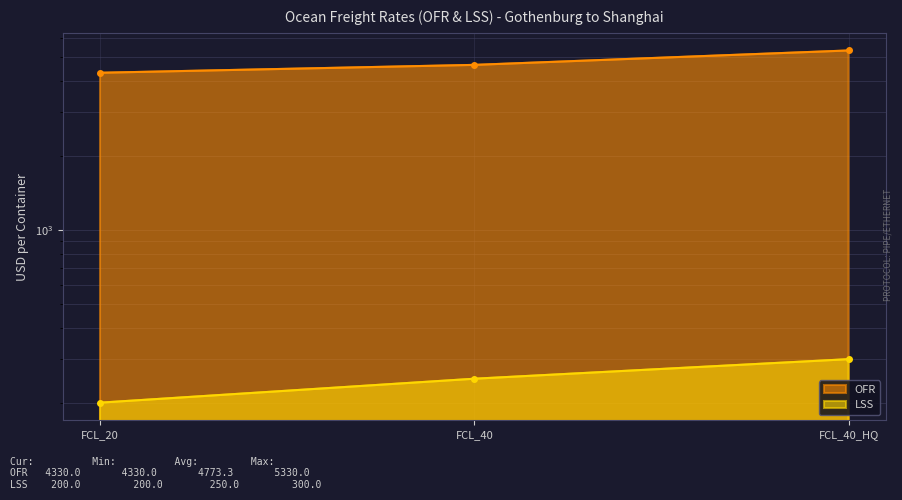

What is the sum of all OFR values?

14320